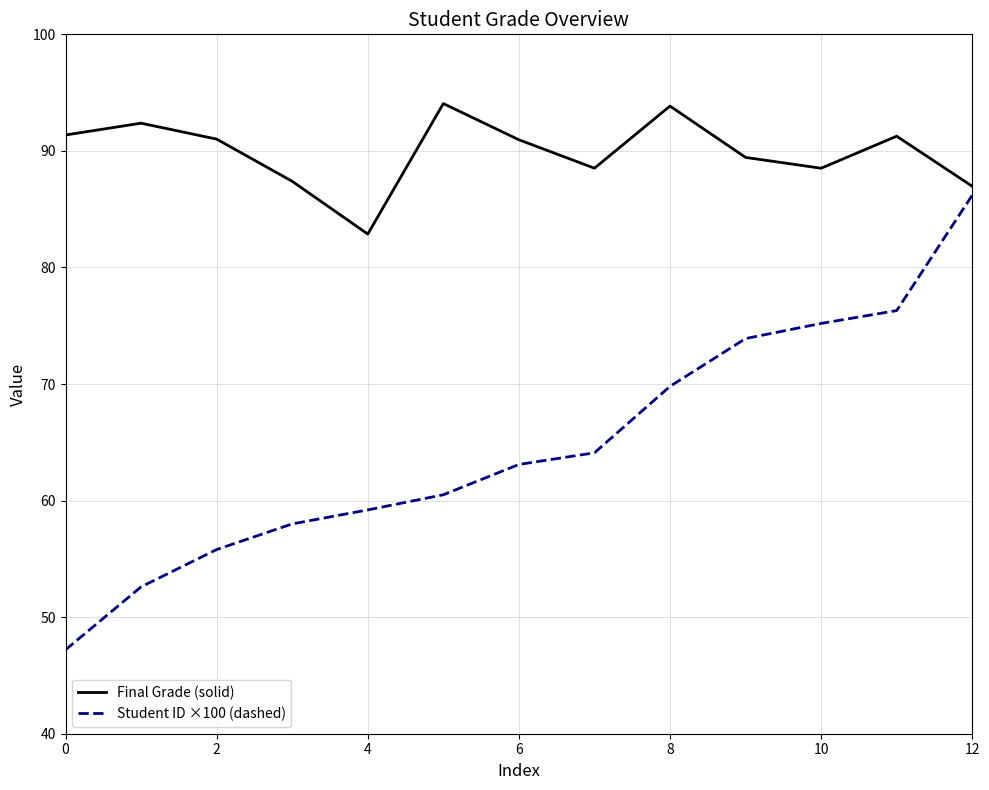

Which series has the widest spread of values?

Student ID ×100 (dashed)